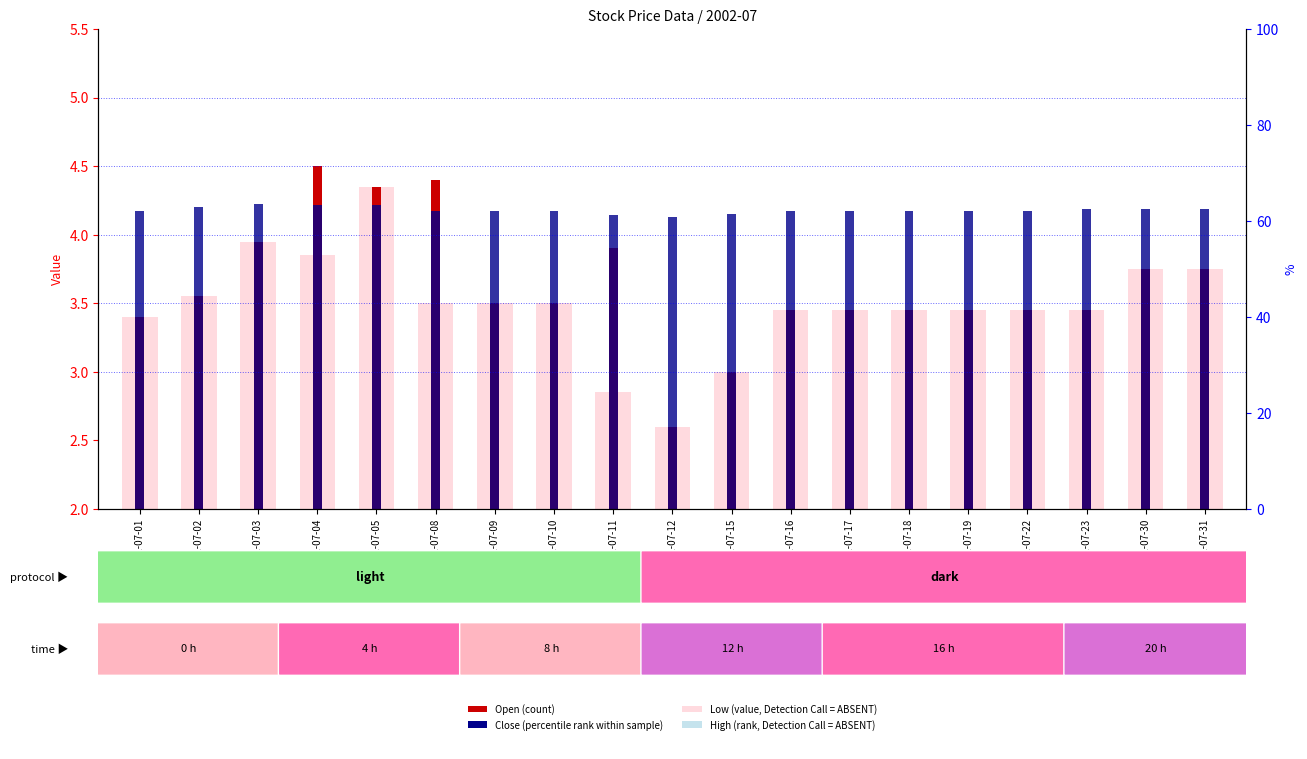

What is the value of the Open bar at the 11th from the left?

3.0